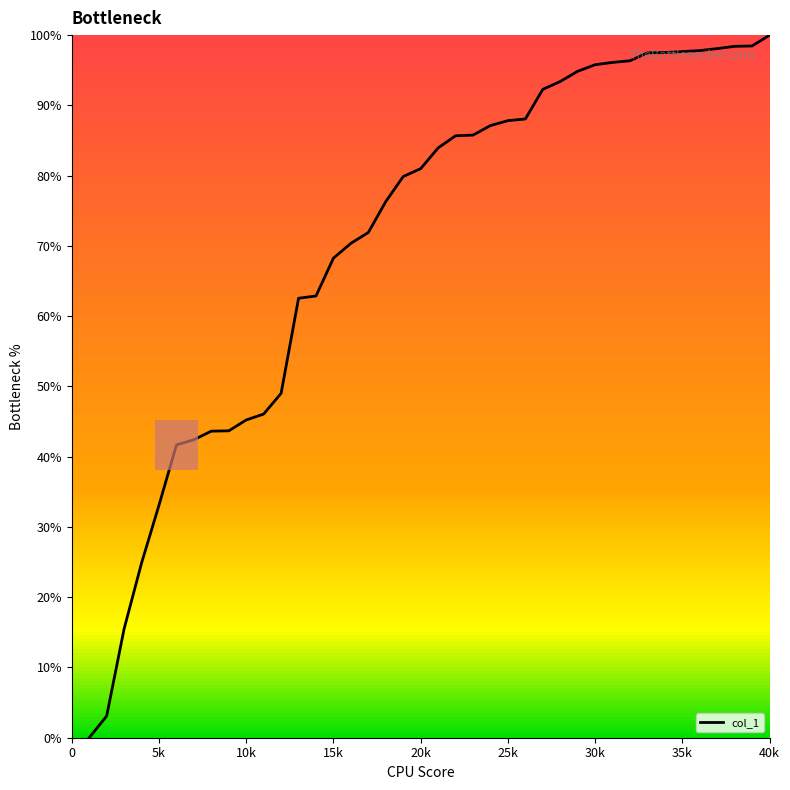

What is the difference between the maximum and minimum values?

100.0